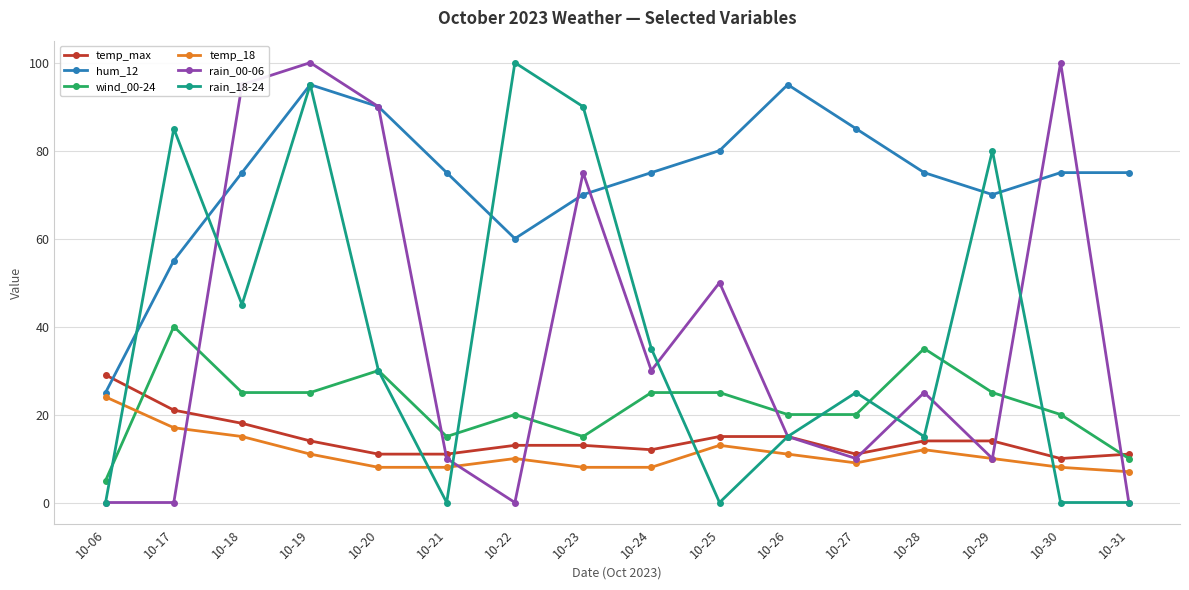

Which series changed the most between 10-22 and 10-29?

rain_18-24